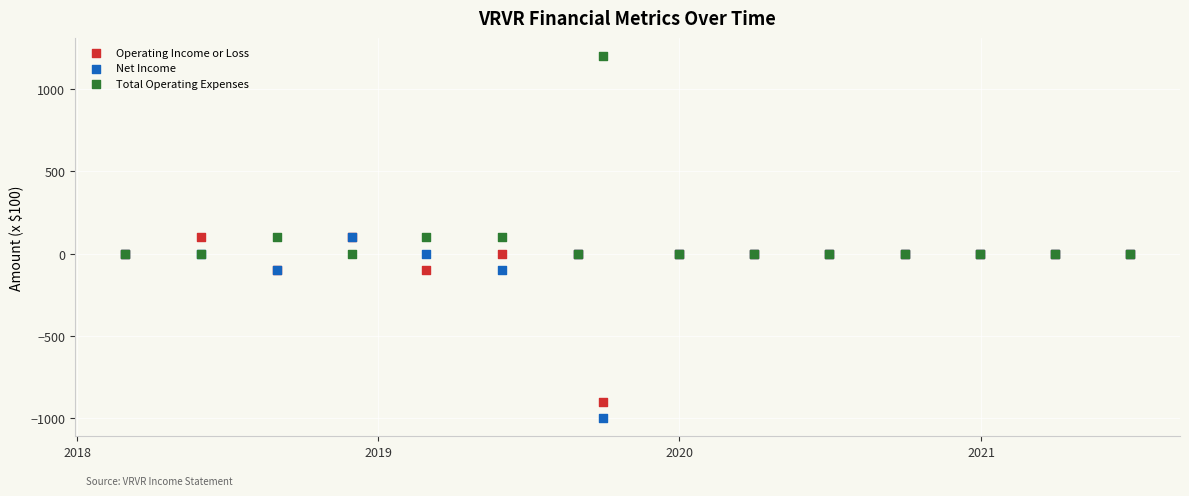

What are all the series names shown in the legend?

Operating Income or Loss, Net Income, Total Operating Expenses